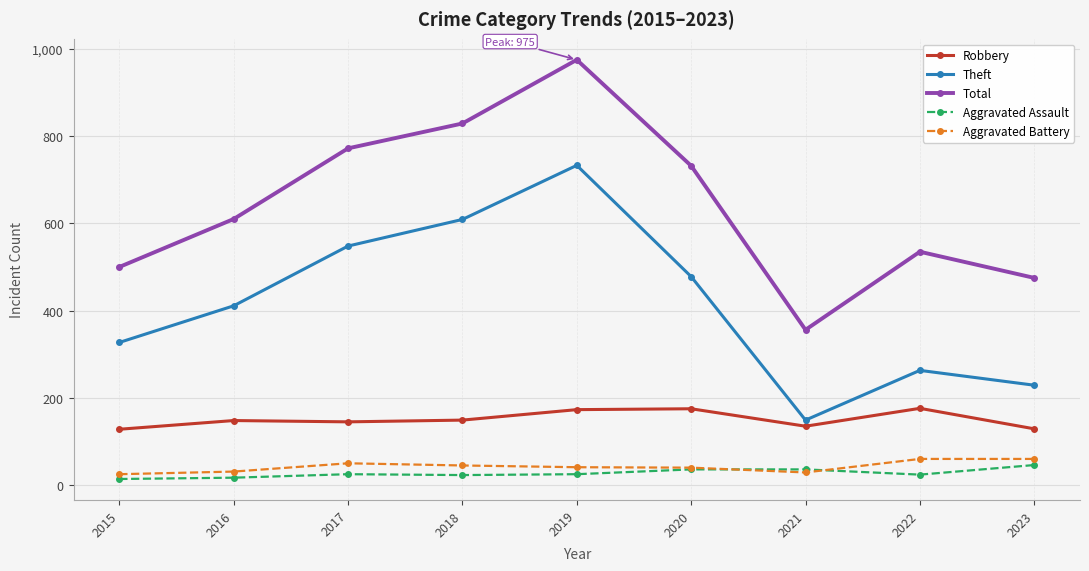

The Robbery series shows 249 at 2020. True or false?

False